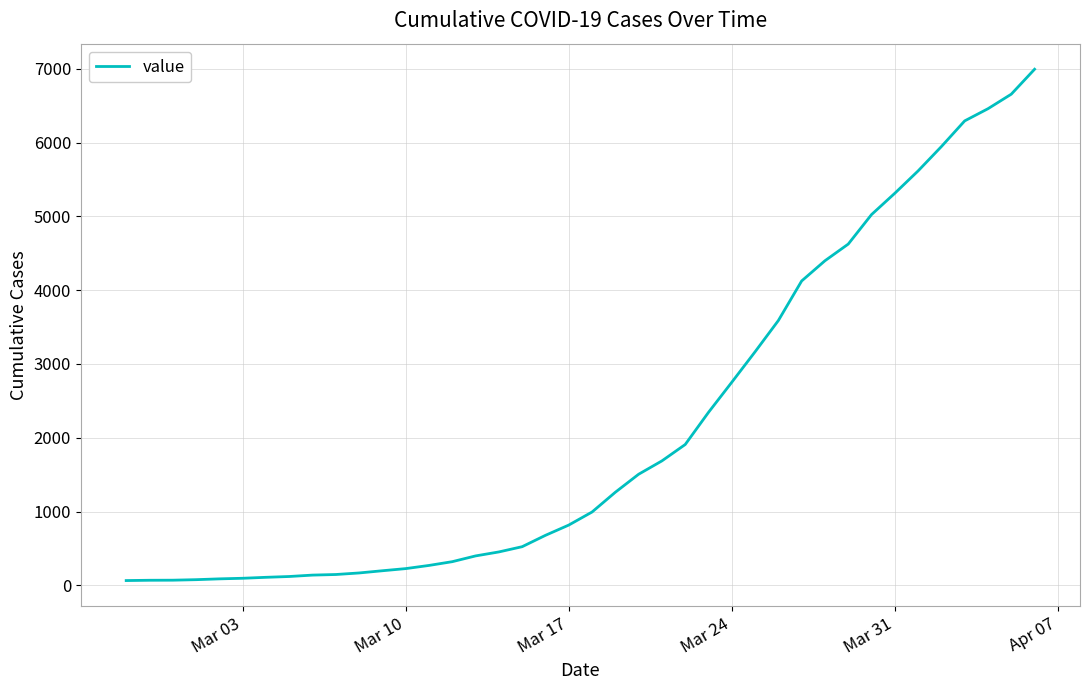

What is the greatest value displayed?

6995